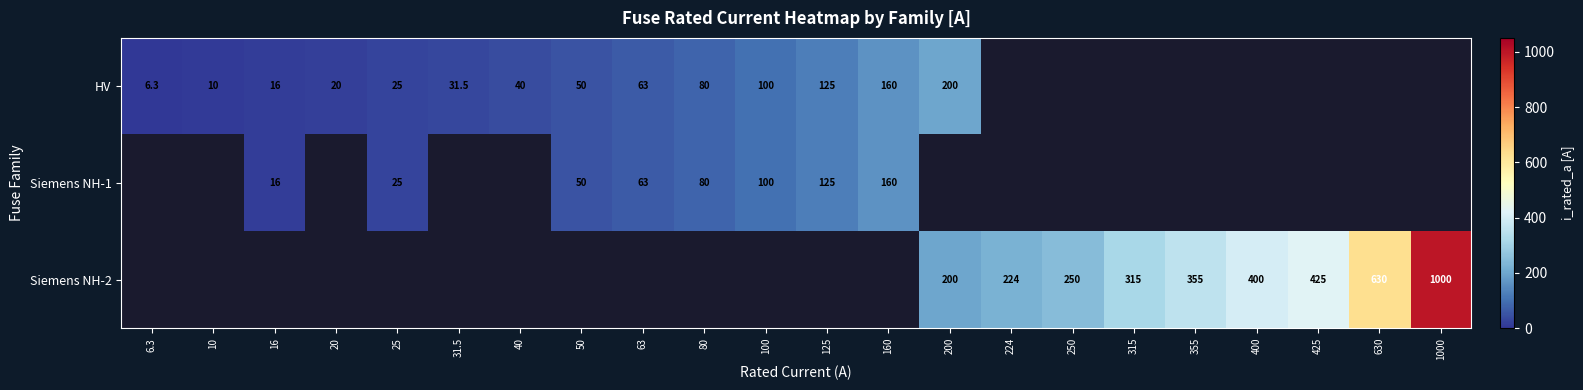

Which label corresponds to the largest value in the chart?

1000